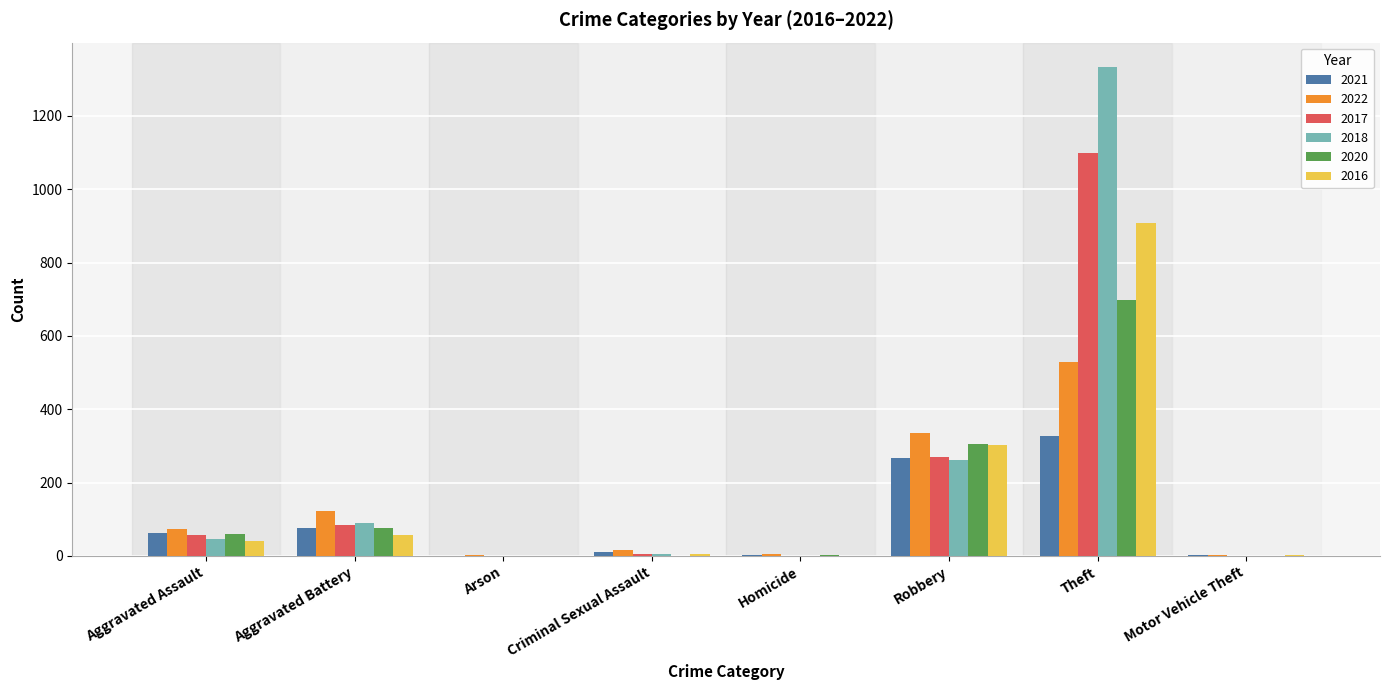

What are all the series names shown in the legend?

2021, 2022, 2017, 2018, 2020, 2016